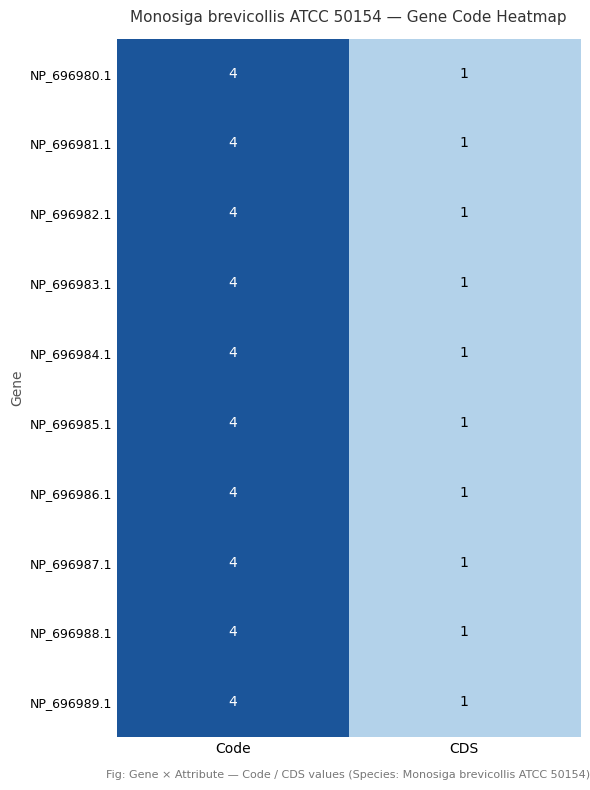

What is the sum of all NP_696989.1 values?

5